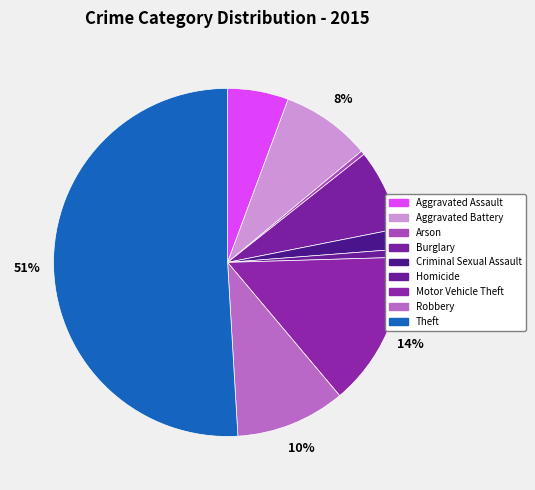

How many slices are in this pie chart?

9